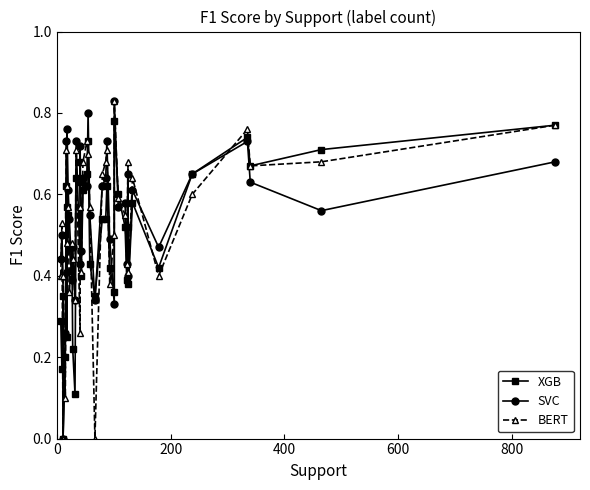

The value of SVC at 26 is 0.1. True or false?

False